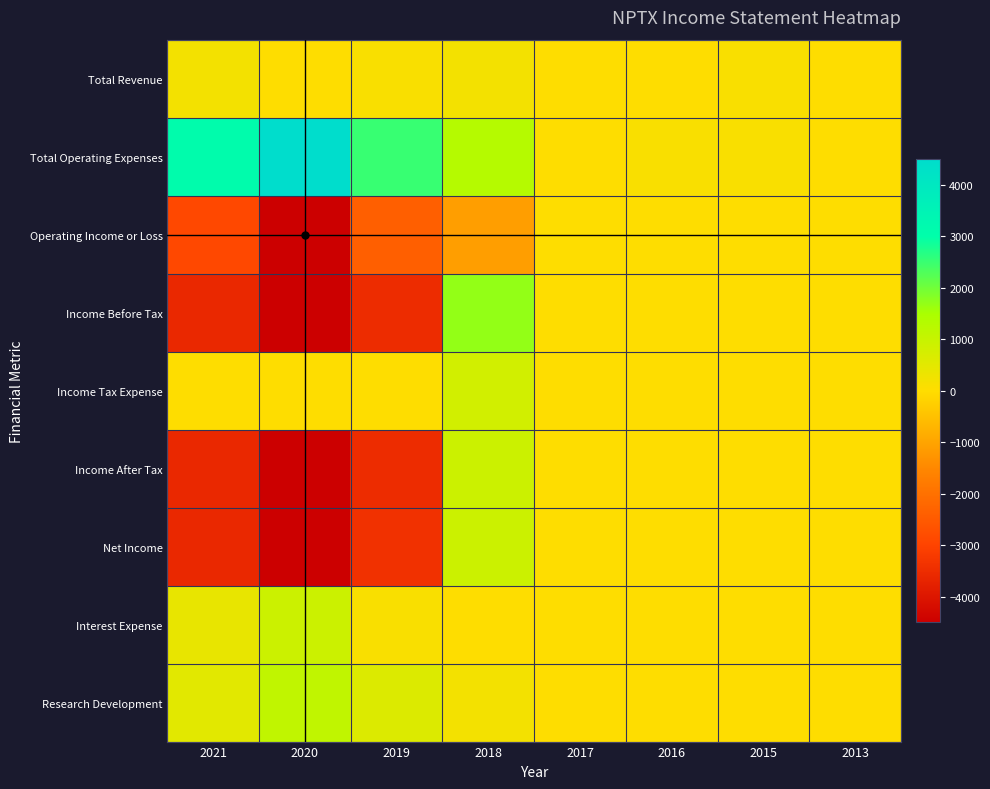

Which category has the highest value across all series?

2020